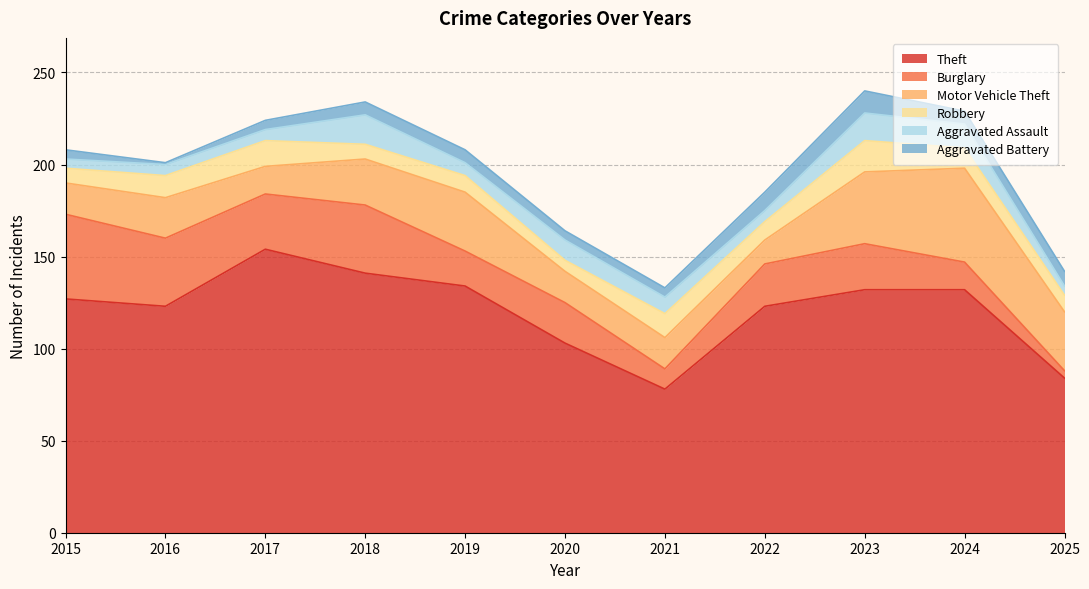

At which category does Aggravated Assault reach its first local valley?

2019